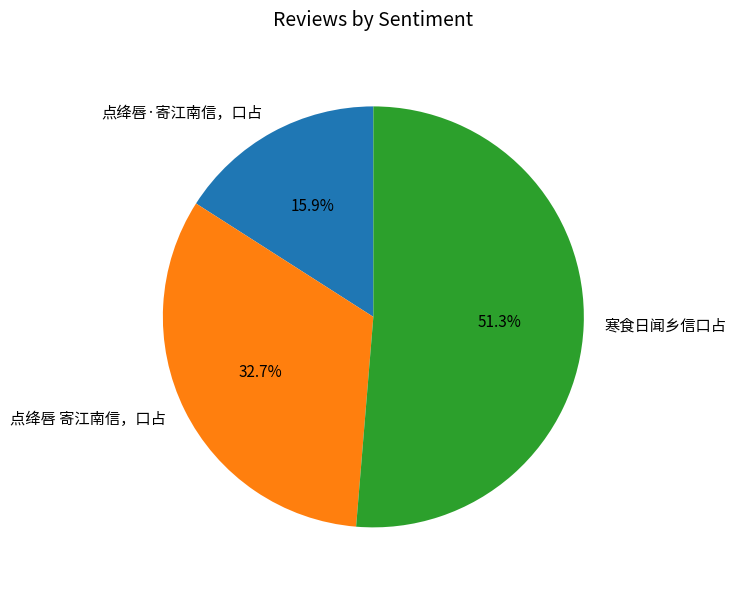

Approximately how many times larger is the value at 寒食日闻乡信口占 compared to 点绛唇·寄江南信，口占?

3.2